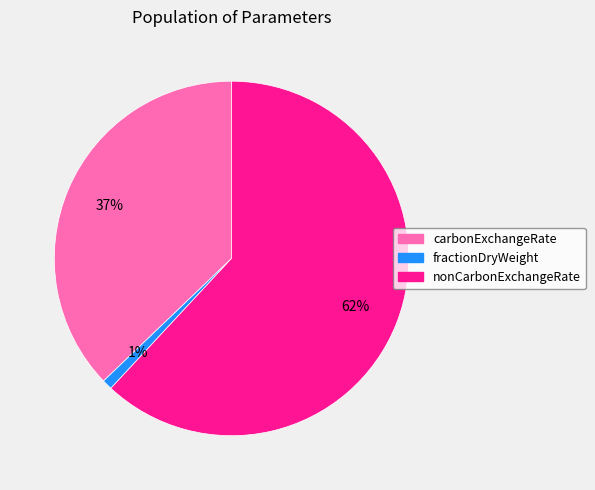

Do fractionDryWeight and nonCarbonExchangeRate together represent more than half of the pie?

Yes